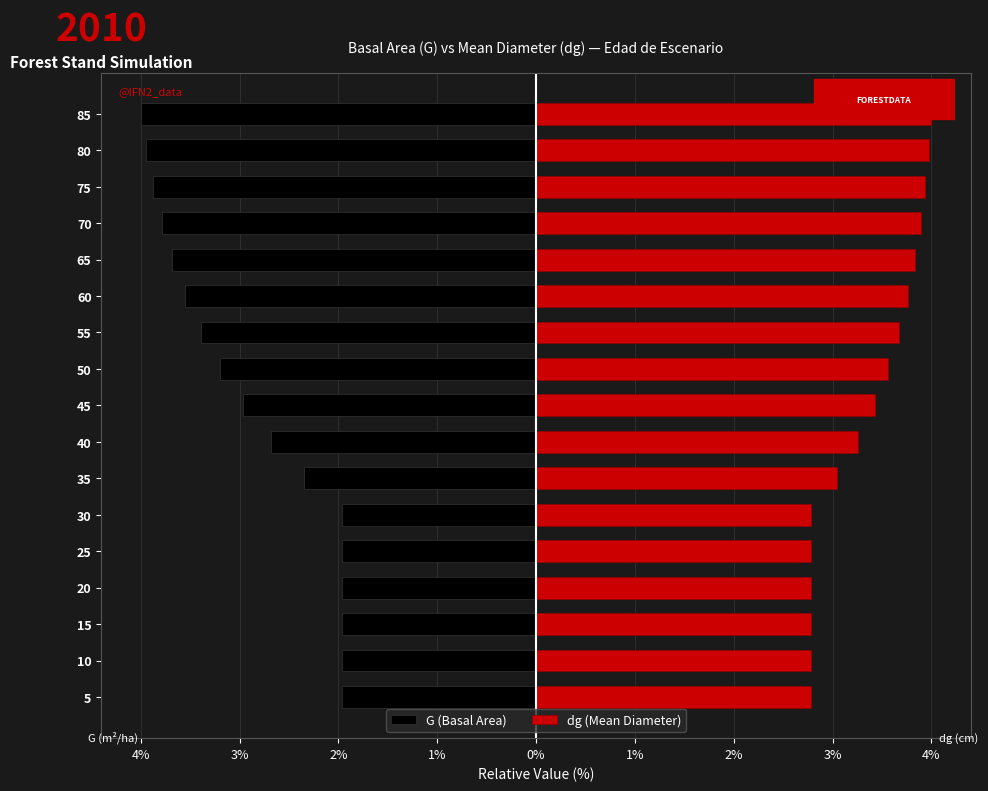

Reading left to right, what are all the values shown in this chart?

G (Basal Area): -49.2	-49.2	-49.2	-49.2	-49.2	-49.2	-58.7	-67.0	-74.0	-79.9	-84.8	-88.8	-92.1	-94.7	-96.9	-98.6	-100.0
dg (Mean Diameter): 69.5	69.5	69.5	69.5	69.5	69.5	76.2	81.5	85.7	89.1	91.9	94.1	95.9	97.3	98.4	99.3	100.0